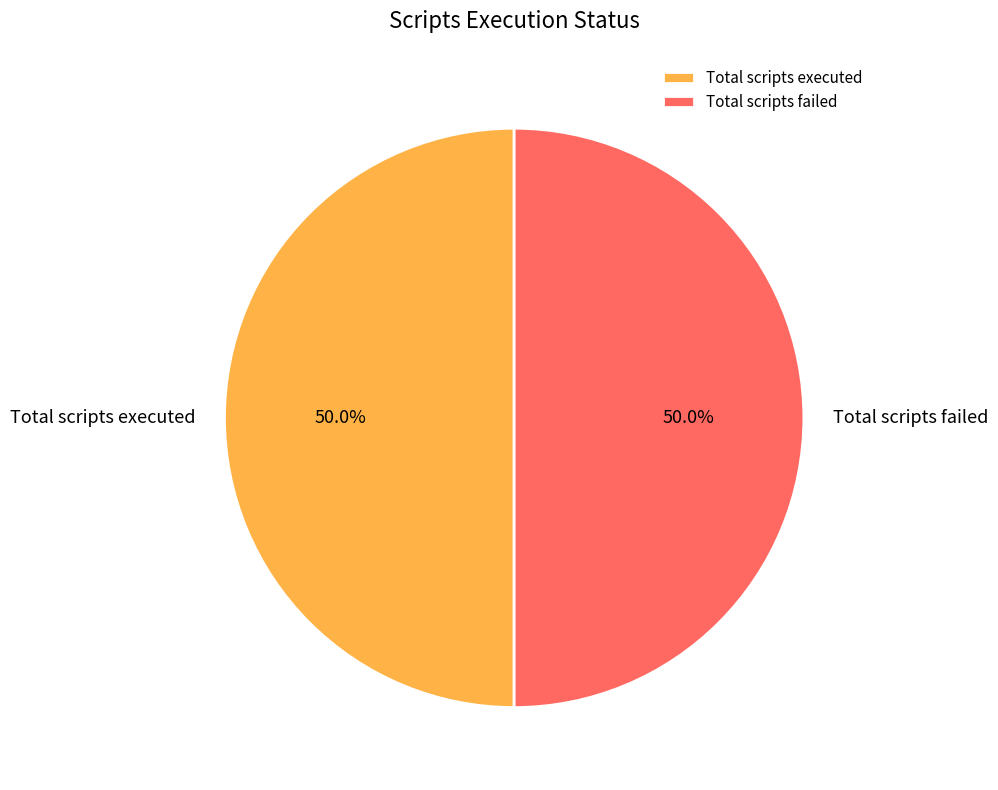

Do Total scripts failed and Total scripts executed together represent more than half of the pie?

Yes